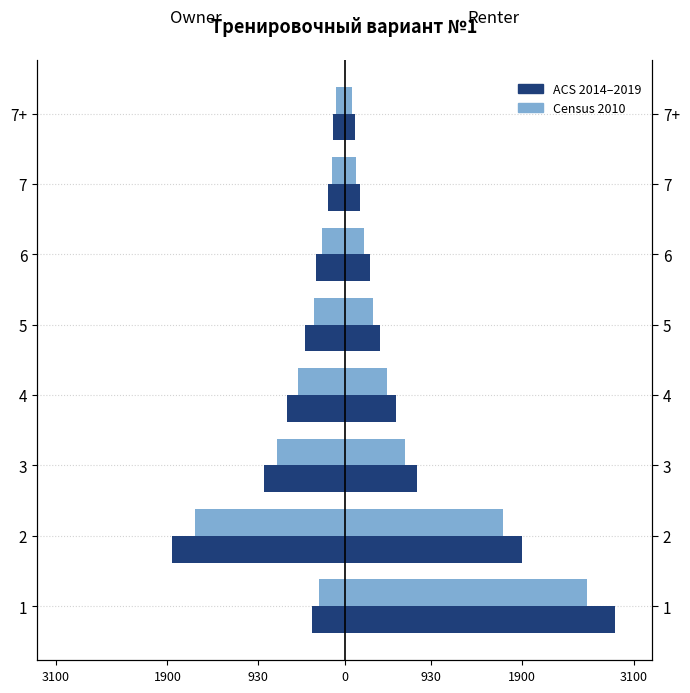

How many bars are there in each group?

2